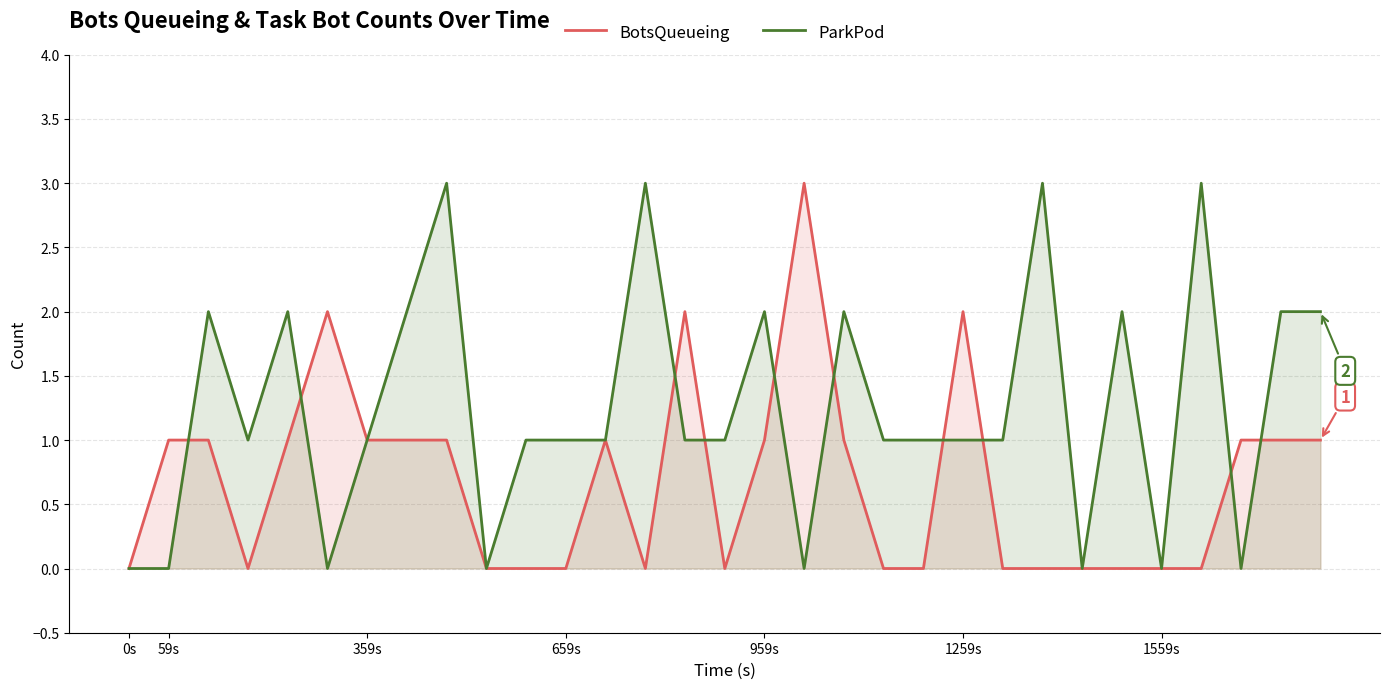

What is the maximum value for ParkPod?

3